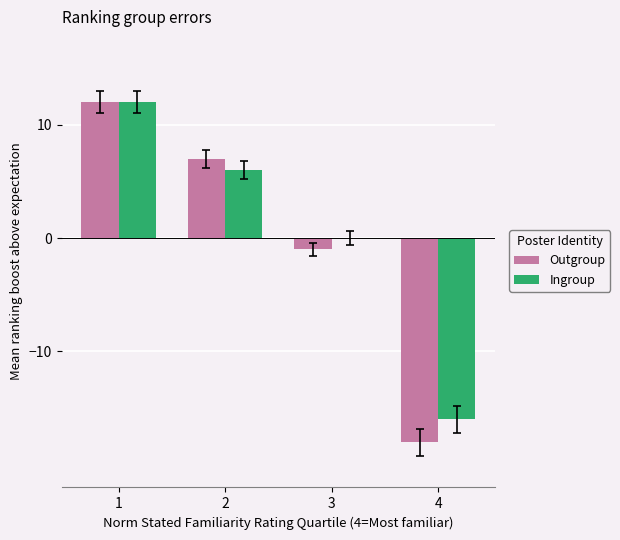

How many positive values does the Outgroup series have?

2